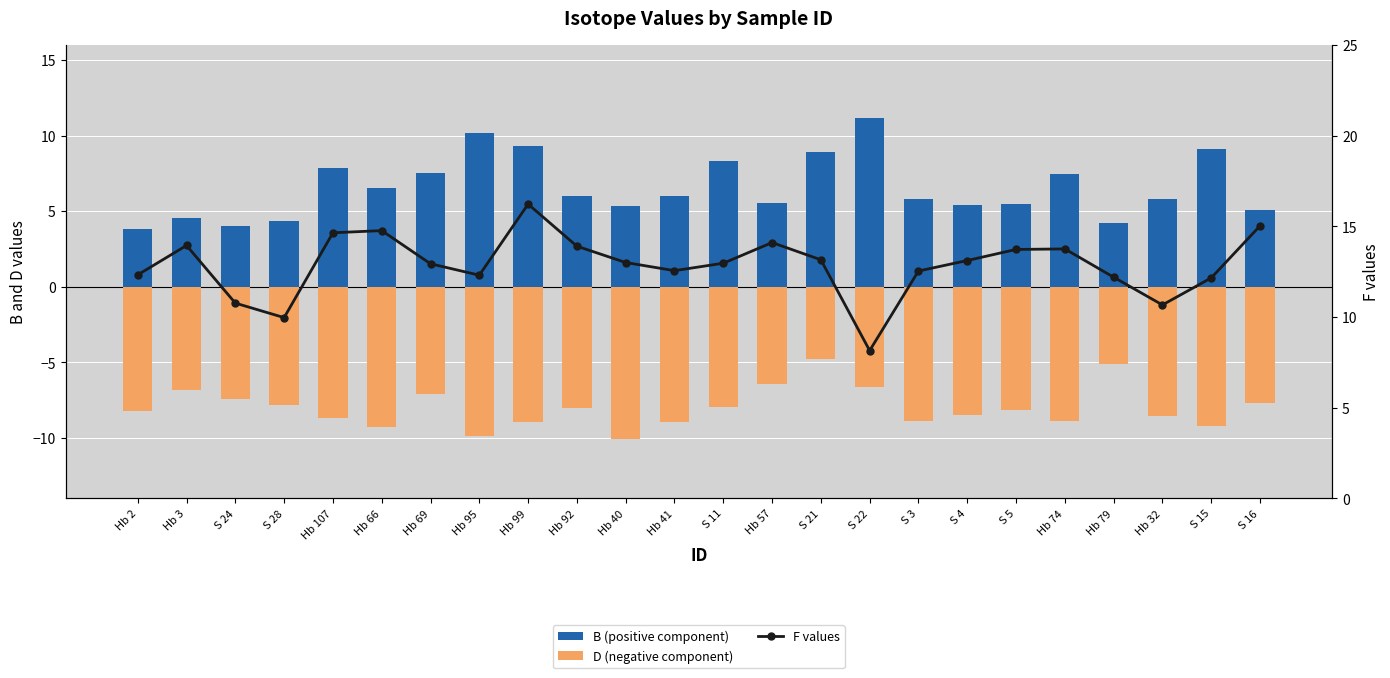

What is the difference between the second highest and minimum values in the D (negative component) series?

4.9